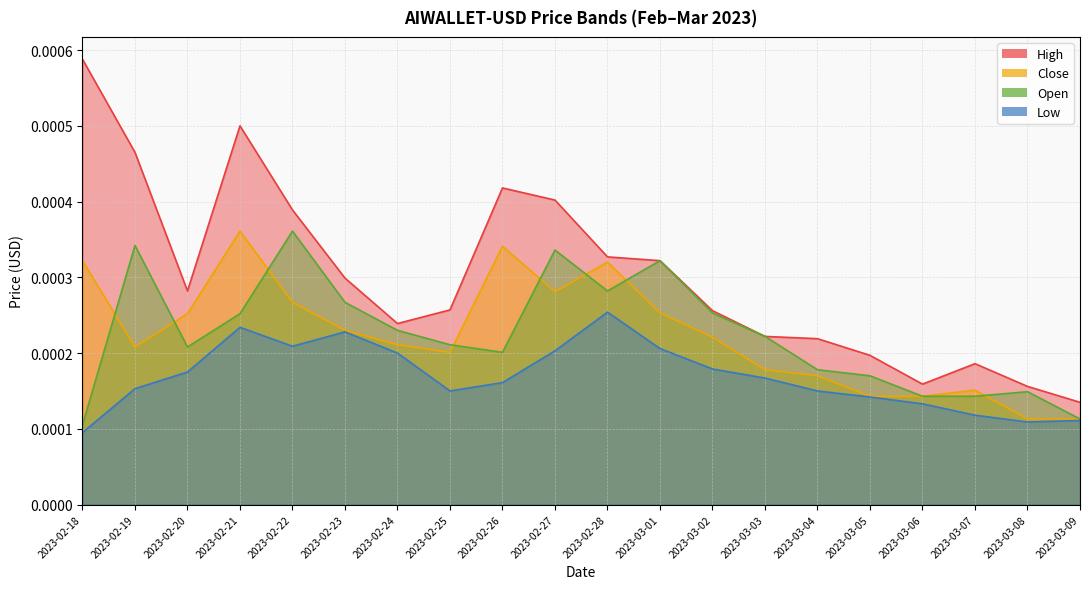

Which series has the largest total across all categories?

High